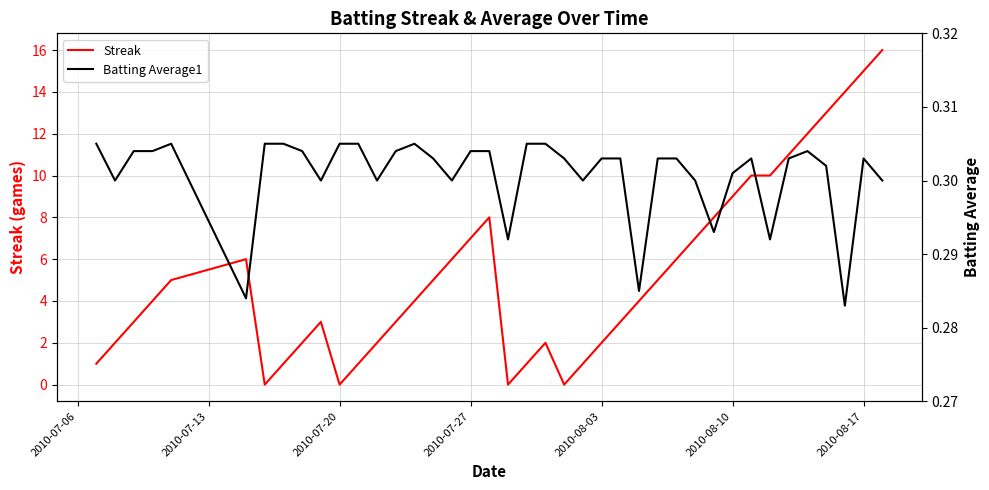

Does the chart have visible grid lines?

Yes